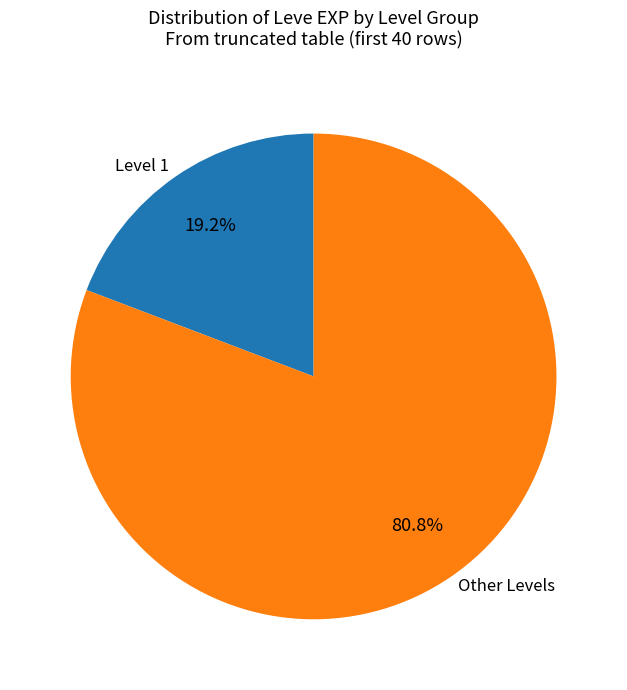

What percentage do Other Levels and Level 1 together represent?

100.0%